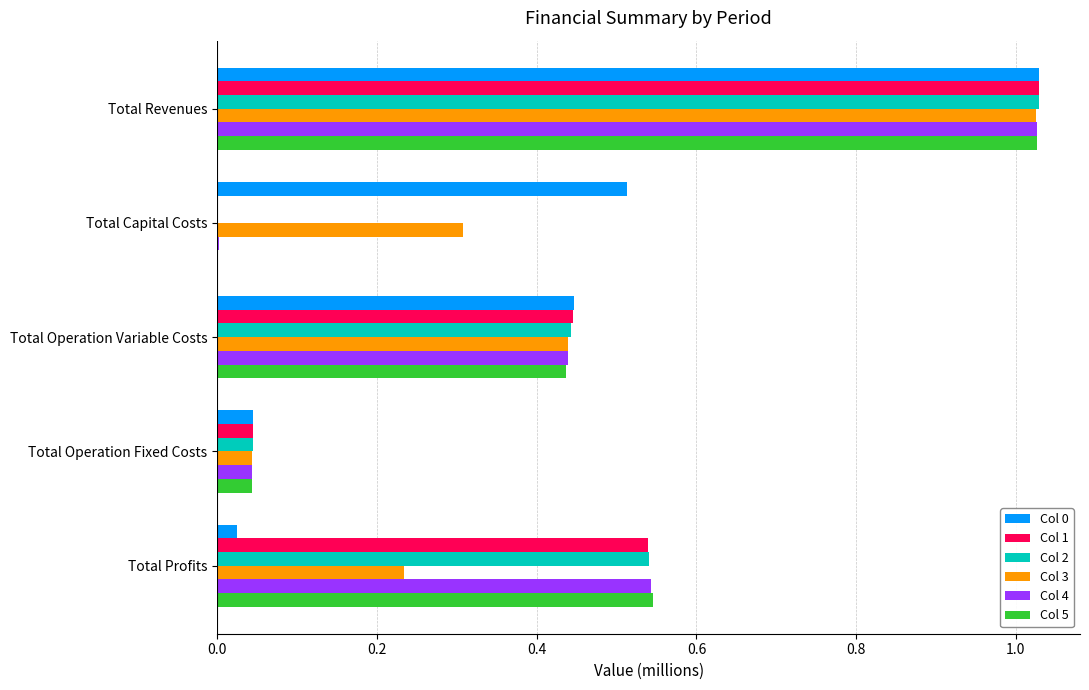

What is the total value across all series at Total Operation Fixed Costs?

0.3